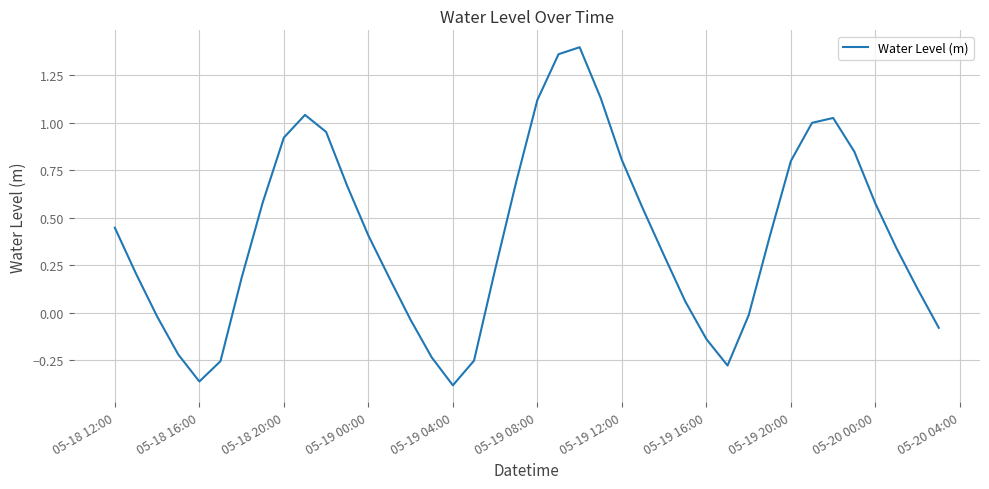

How many lines are shown in the chart?

1